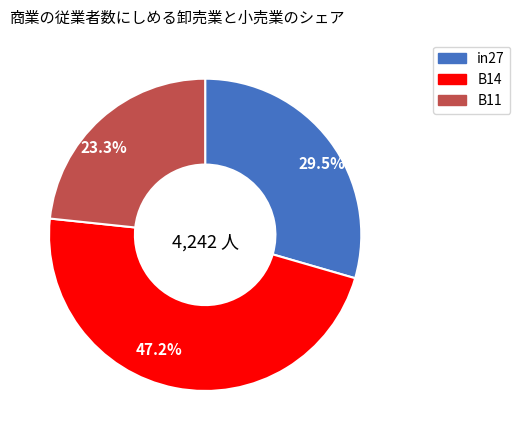

Between 47.2% and 29.5%, which is larger?

47.2%